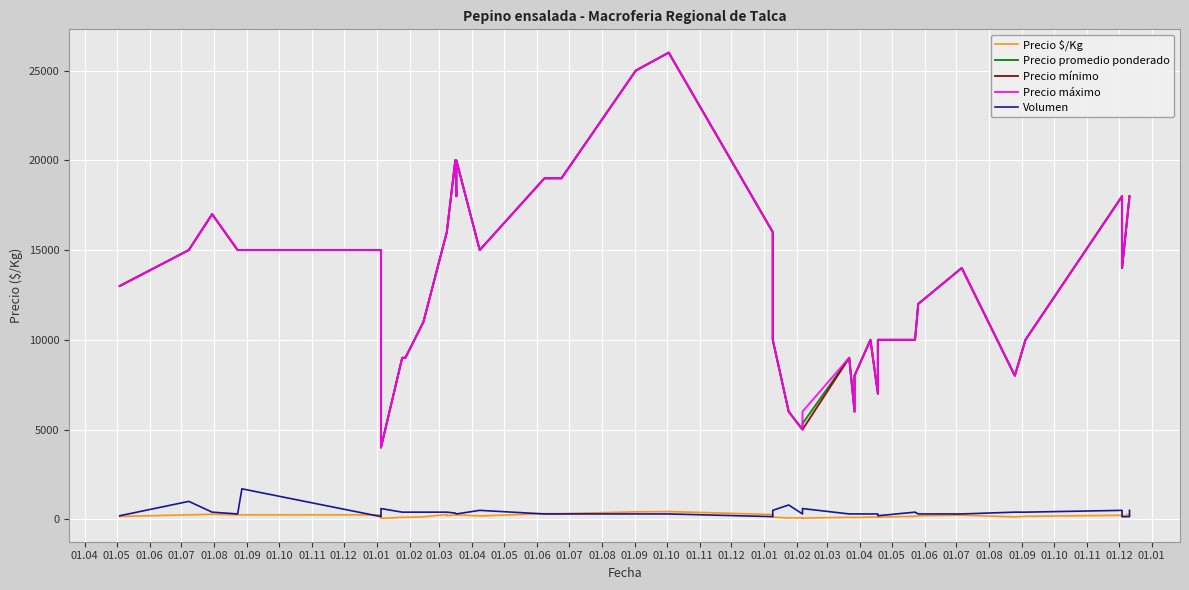

What are all the series names shown in the legend?

Precio $/Kg, Precio promedio ponderado, Precio mínimo, Precio máximo, Volumen